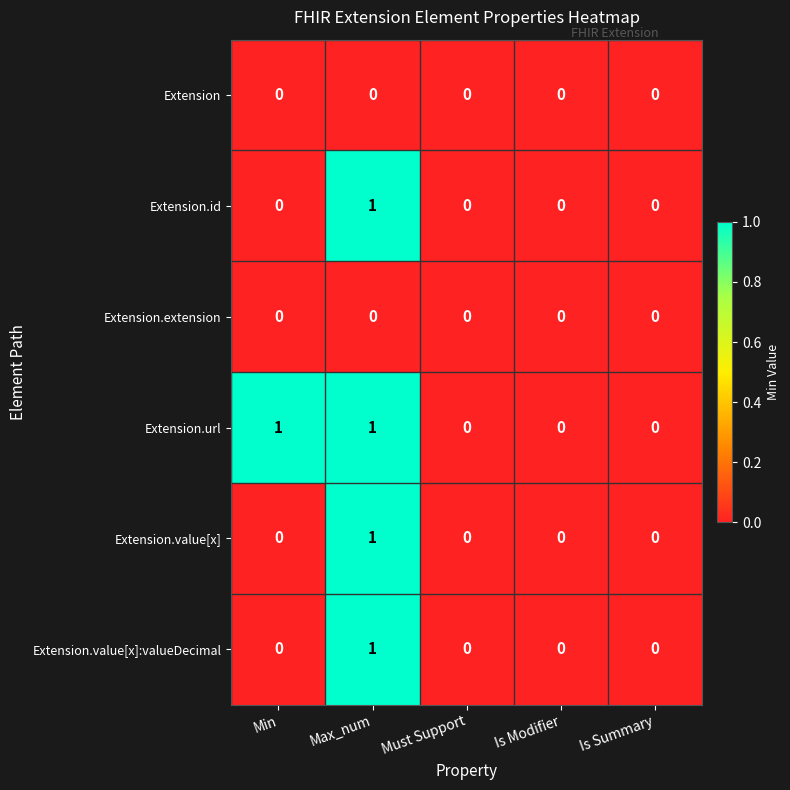

The Extension.value[x]:valueDecimal series shows 0 at Min. True or false?

True